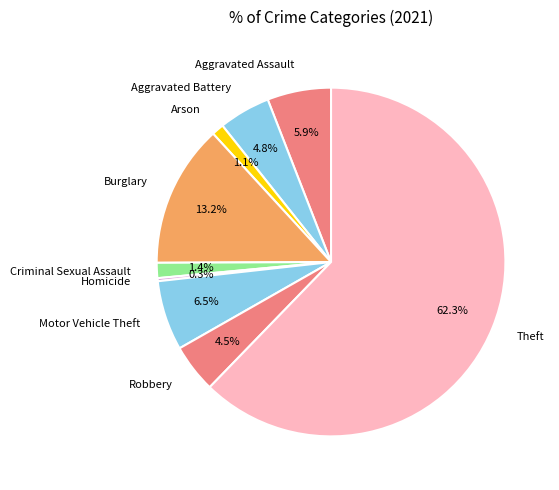

True or false: Motor Vehicle Theft accounts for 1% of the total.

False